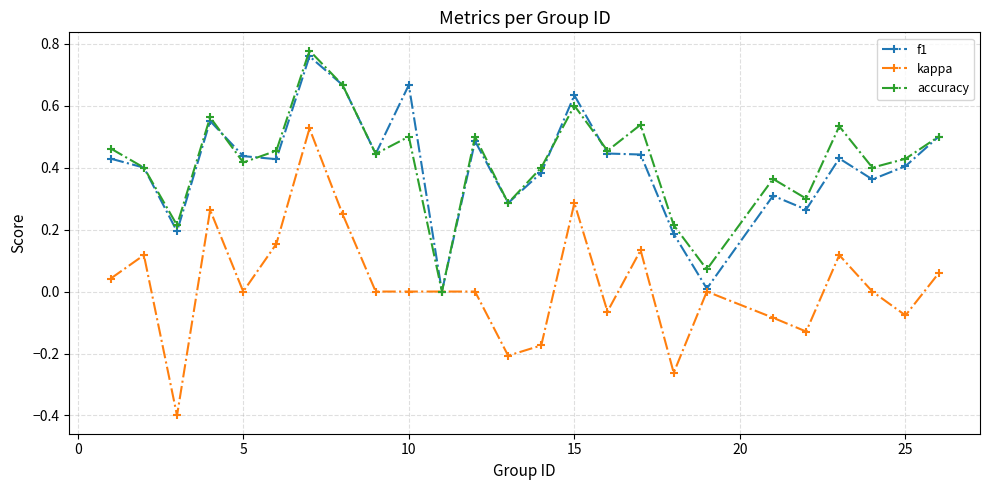

Which series has the largest range (max minus min)?

kappa